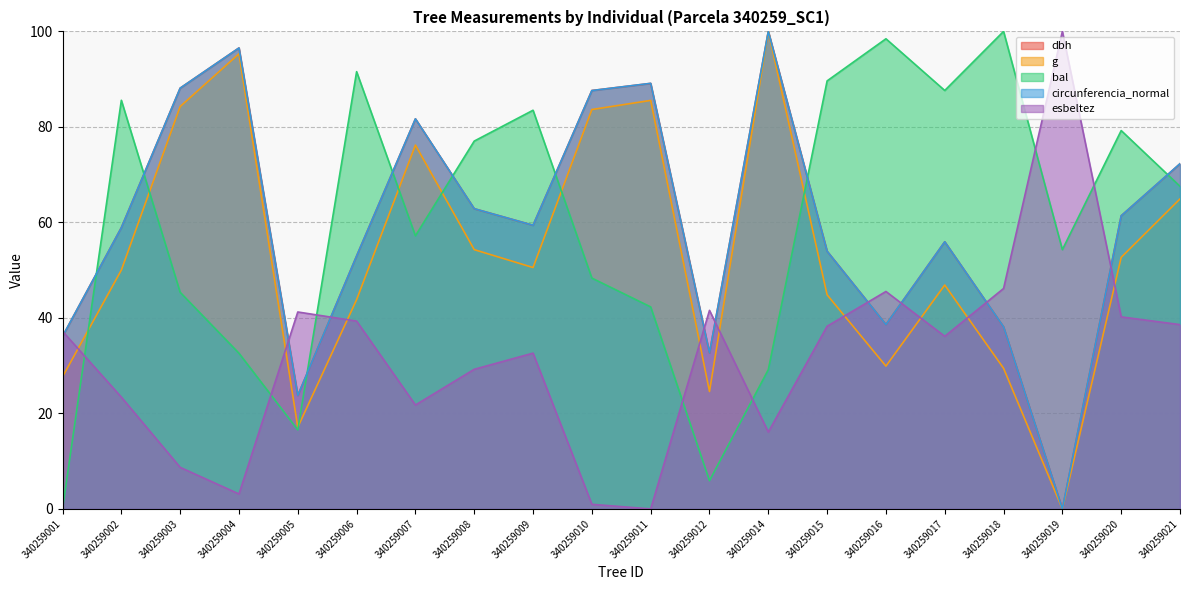

How many lines are shown in the chart?

5